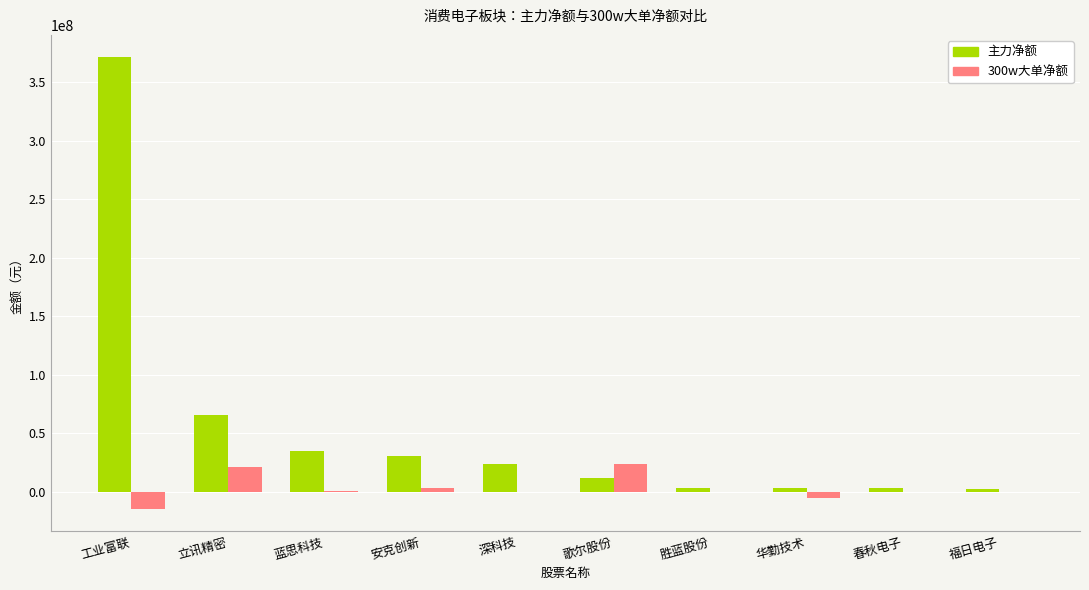

Which series has the widest spread of values?

主力净额